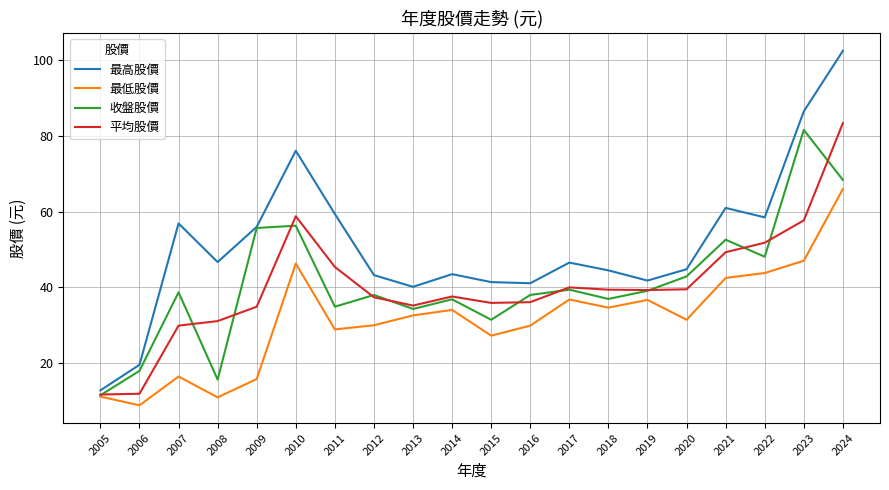

List the series in order of their peak value, highest first.

最高股價, 平均股價, 收盤股價, 最低股價